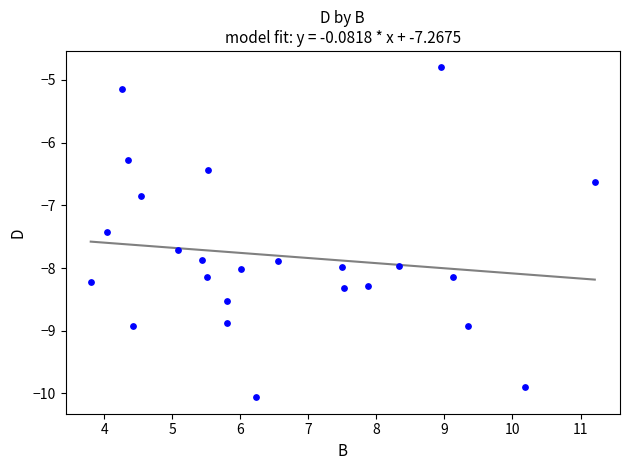

What Y value in the scatter plot is closest to -7?

-6.8